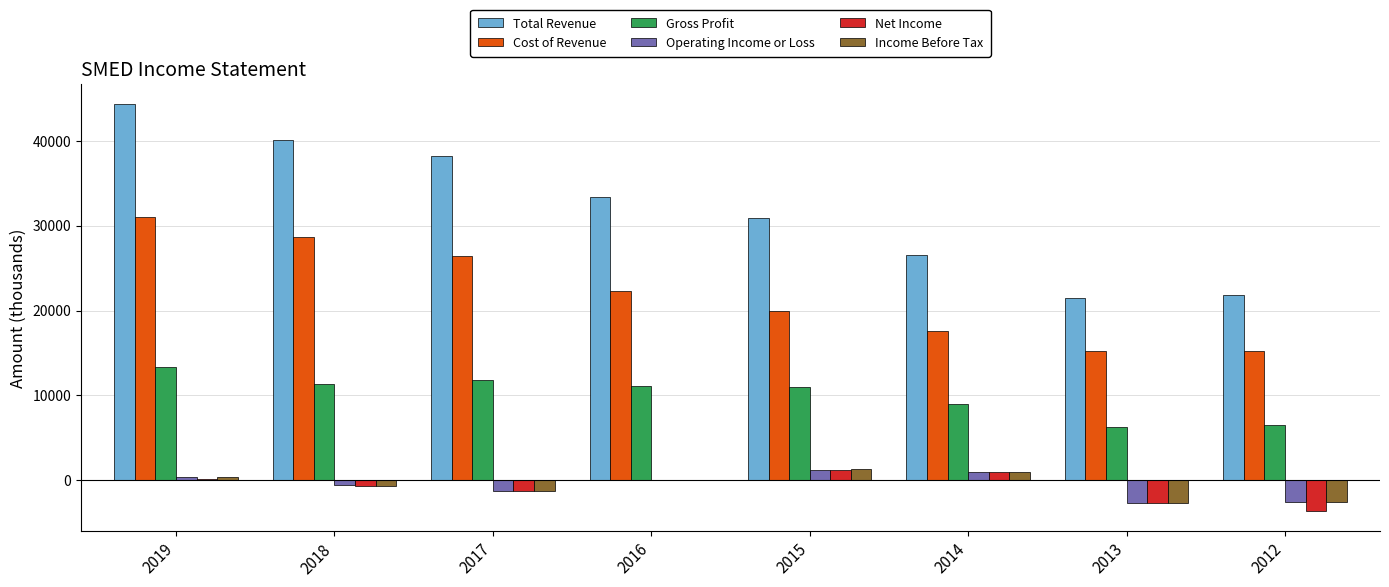

Does the chart contain stacked bars?

No